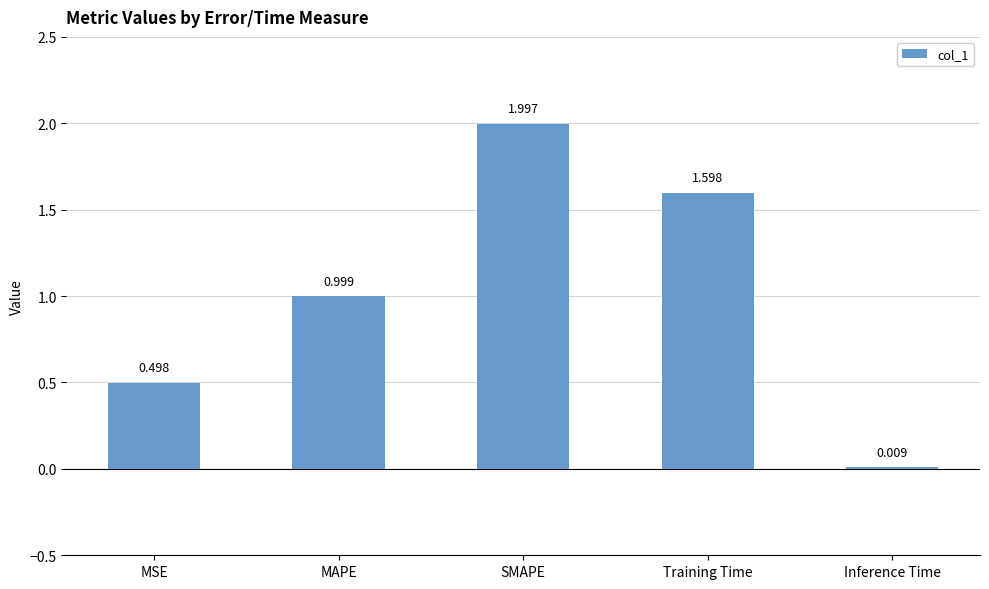

The chart shows a value of 1.2 at SMAPE. True or false?

False